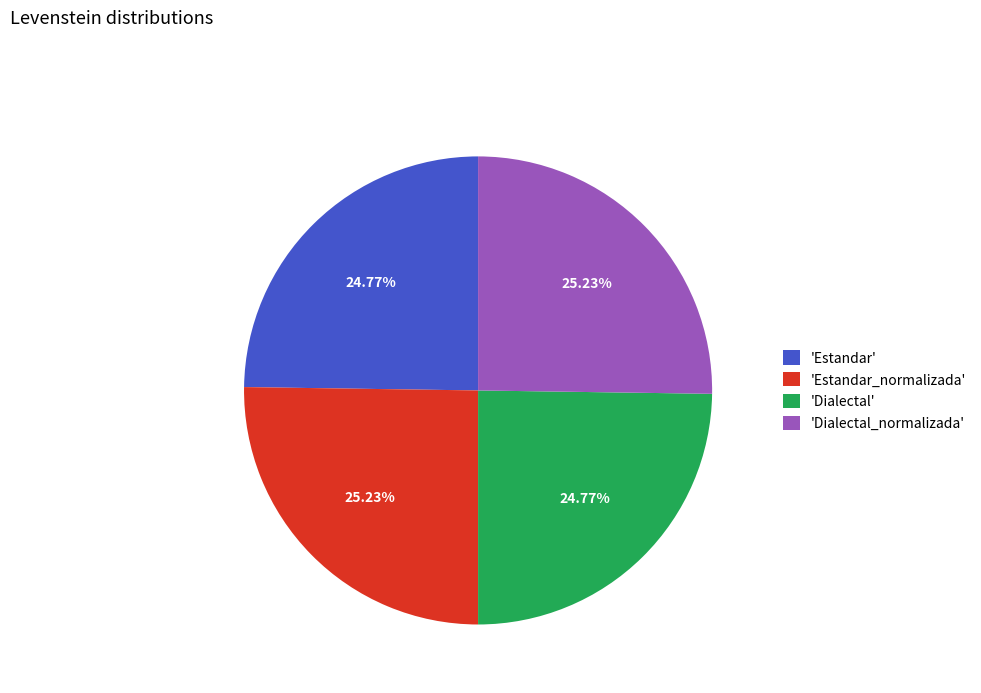

What is the ratio of the value at 'Dialectal_normalizada' to the value at 'Dialectal'?

1.0